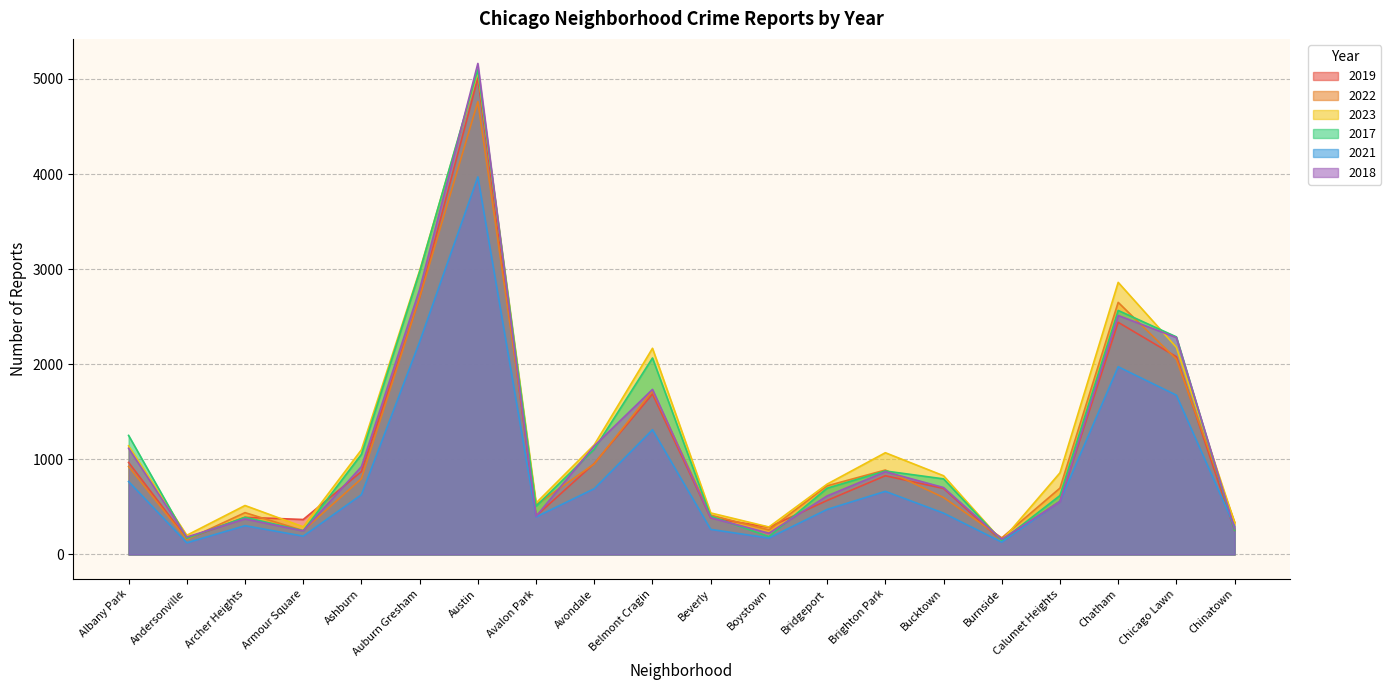

At which label is 2017 closest to 2620?

Chatham